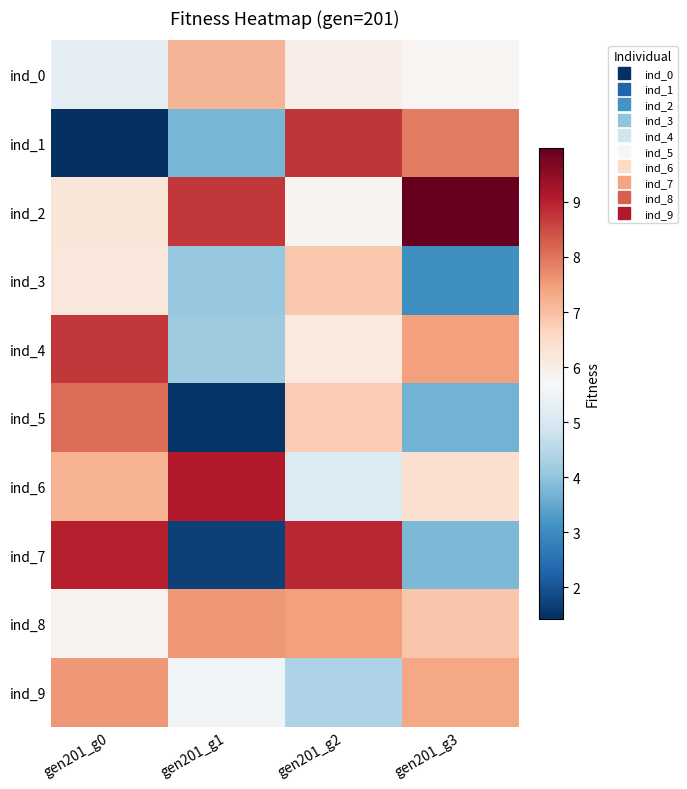

Reading right to left, what are all the values shown in this chart?

ind_0: gen201_g3=5.8	gen201_g2=6.0	gen201_g1=7.2	gen201_g0=5.3
ind_1: gen201_g3=7.9	gen201_g2=8.7	gen201_g1=3.8	gen201_g0=1.4
ind_2: gen201_g3=10.0	gen201_g2=5.8	gen201_g1=8.7	gen201_g0=6.2
ind_3: gen201_g3=3.1	gen201_g2=6.9	gen201_g1=4.1	gen201_g0=6.2
ind_4: gen201_g3=7.4	gen201_g2=6.1	gen201_g1=4.2	gen201_g0=8.7
ind_5: gen201_g3=3.7	gen201_g2=6.8	gen201_g1=1.5	gen201_g0=8.1
ind_6: gen201_g3=6.4	gen201_g2=5.1	gen201_g1=9.1	gen201_g0=7.2
ind_7: gen201_g3=3.8	gen201_g2=8.9	gen201_g1=1.7	gen201_g0=9.0
ind_8: gen201_g3=6.9	gen201_g2=7.4	gen201_g1=7.5	gen201_g0=5.8
ind_9: gen201_g3=7.4	gen201_g2=4.4	gen201_g1=5.6	gen201_g0=7.6